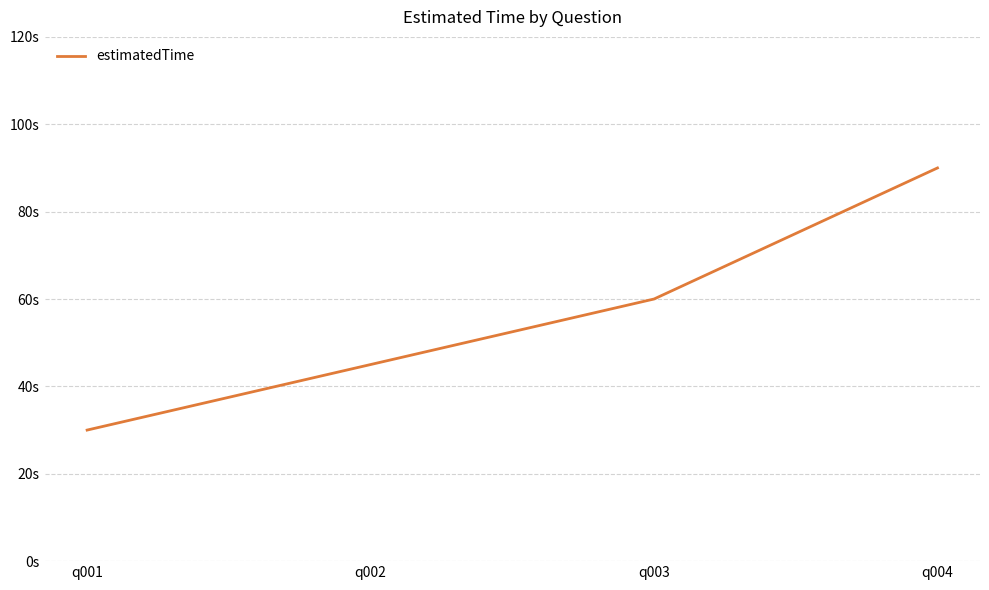

Does the chart display data point markers on the line(s)?

No